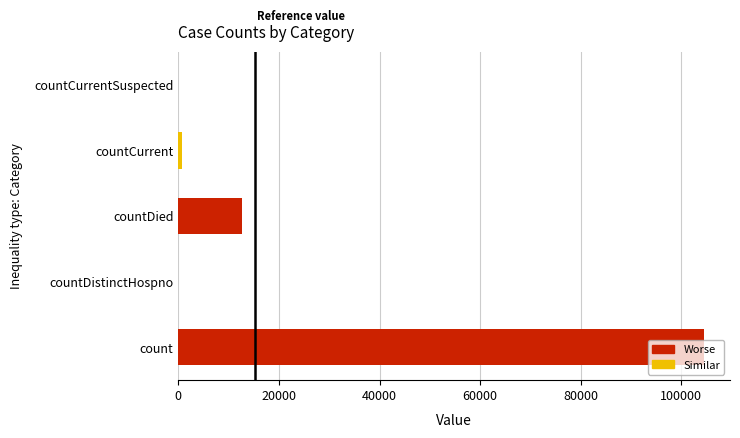

What is the sum of all values?

117844